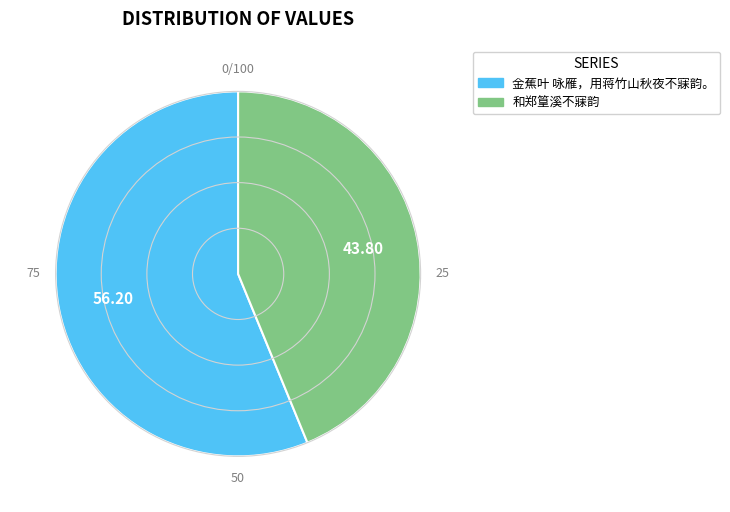

Rank the categories by value from lowest to highest.

和郑篁溪不寐韵, 金蕉叶 咏雁，用蒋竹山秋夜不寐韵。